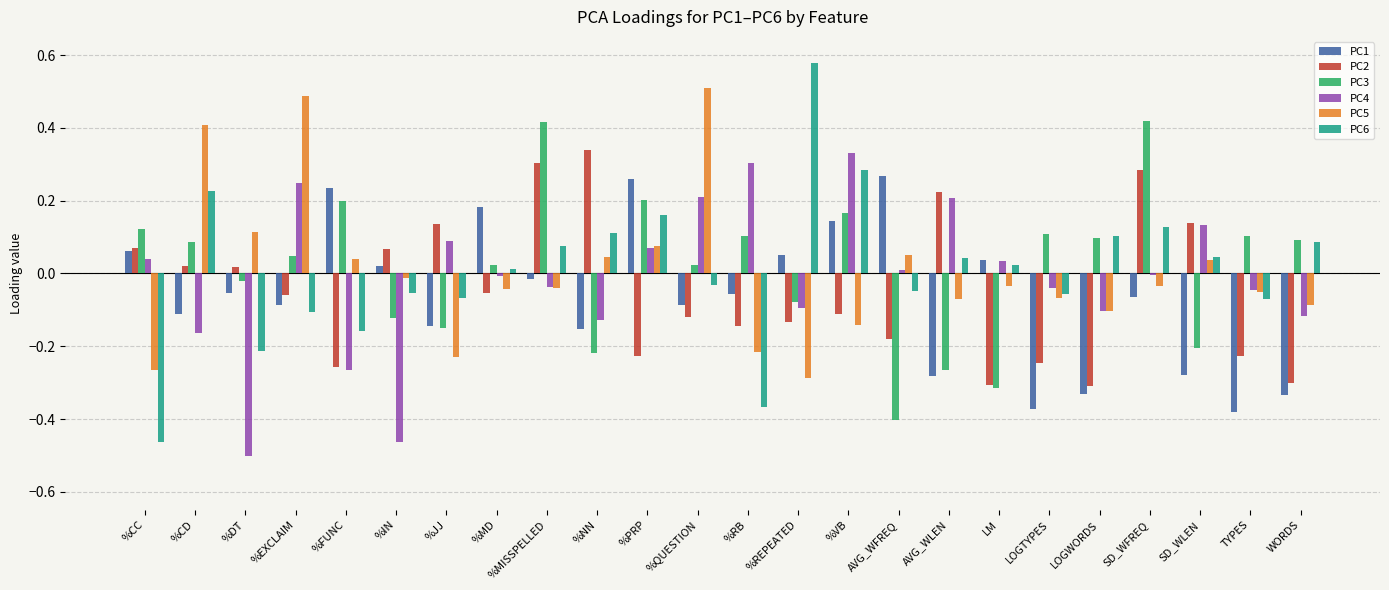

At how many categories does at least one series exceed 0?

24